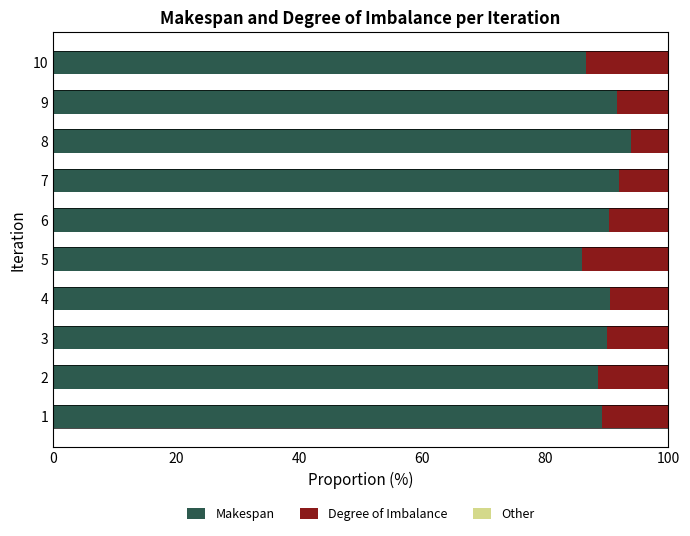

What is the total value across all series at 2?

100.0